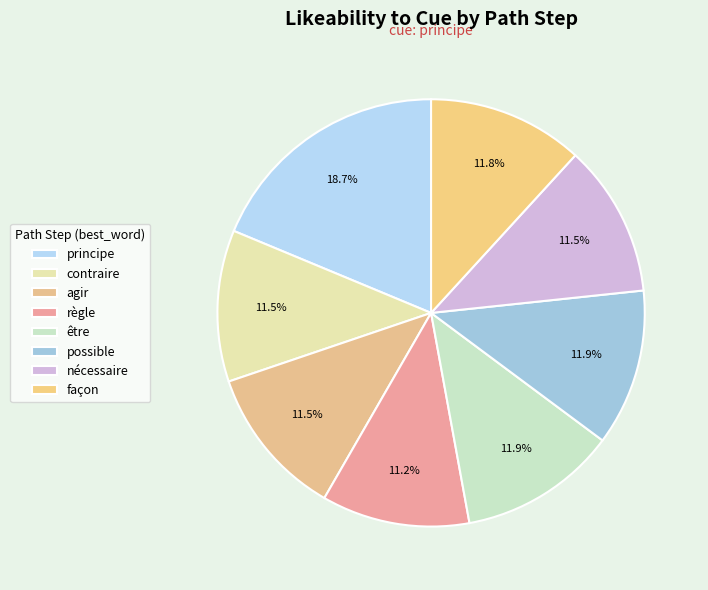

Does any single category account for the majority?

No